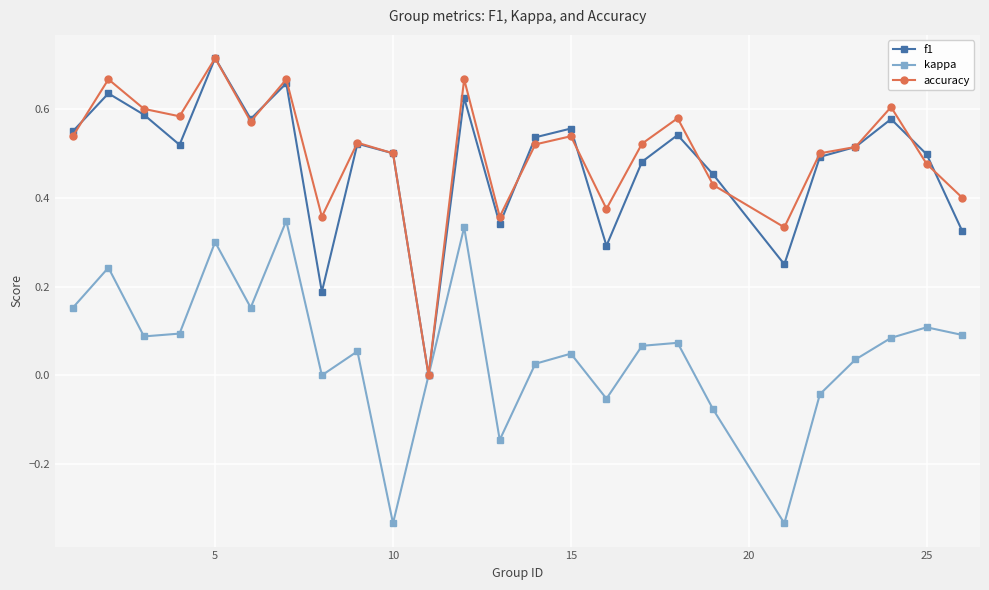

True or false: kappa has more than 2 points higher than both neighbors.

True